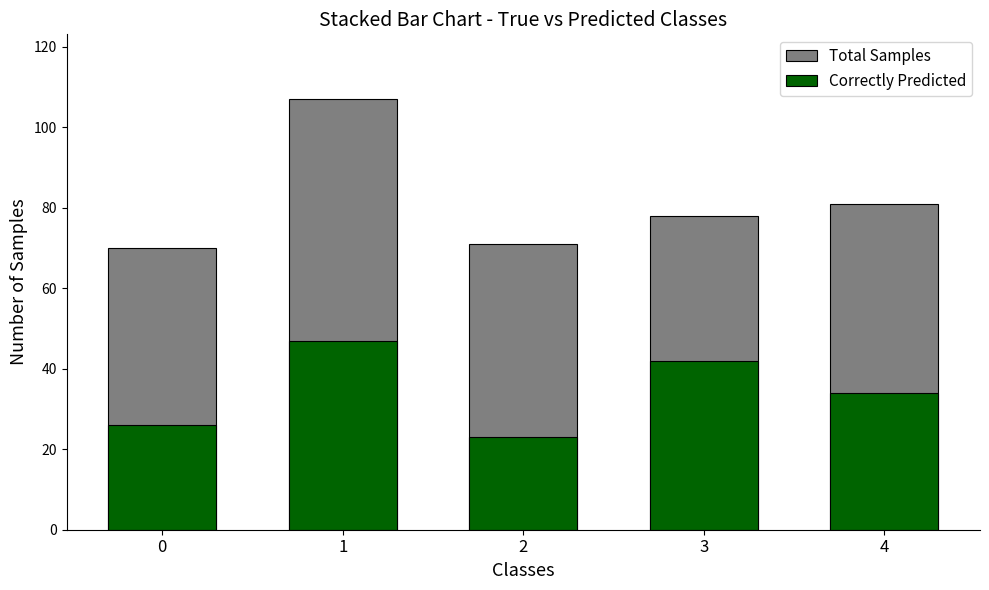

At which category is the sum across all series the highest?

1